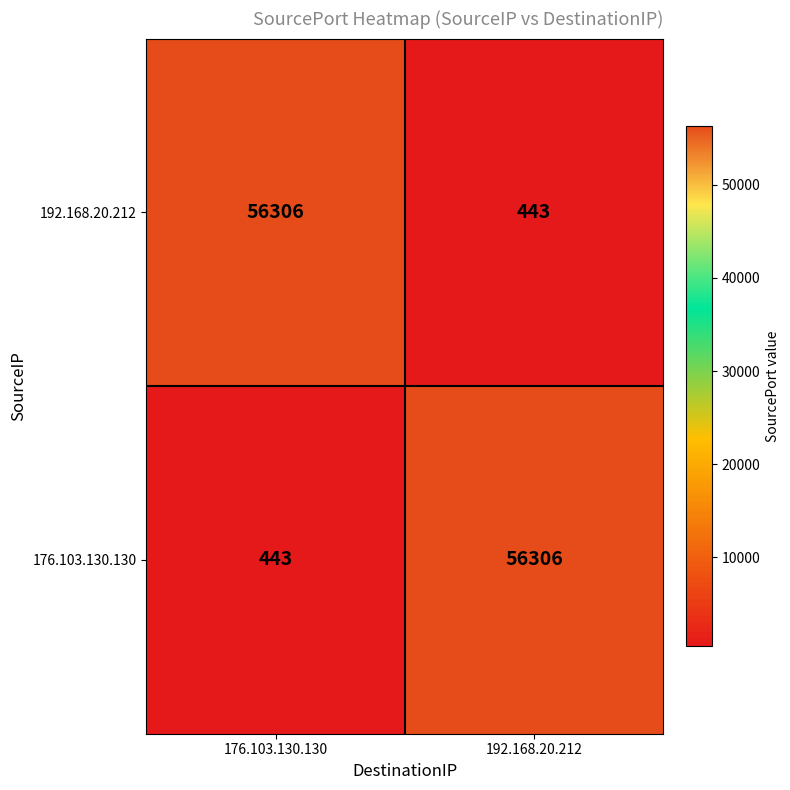

Reading right to left, extract all data points from this chart.

192.168.20.212: 443	56306
176.103.130.130: 56306	443